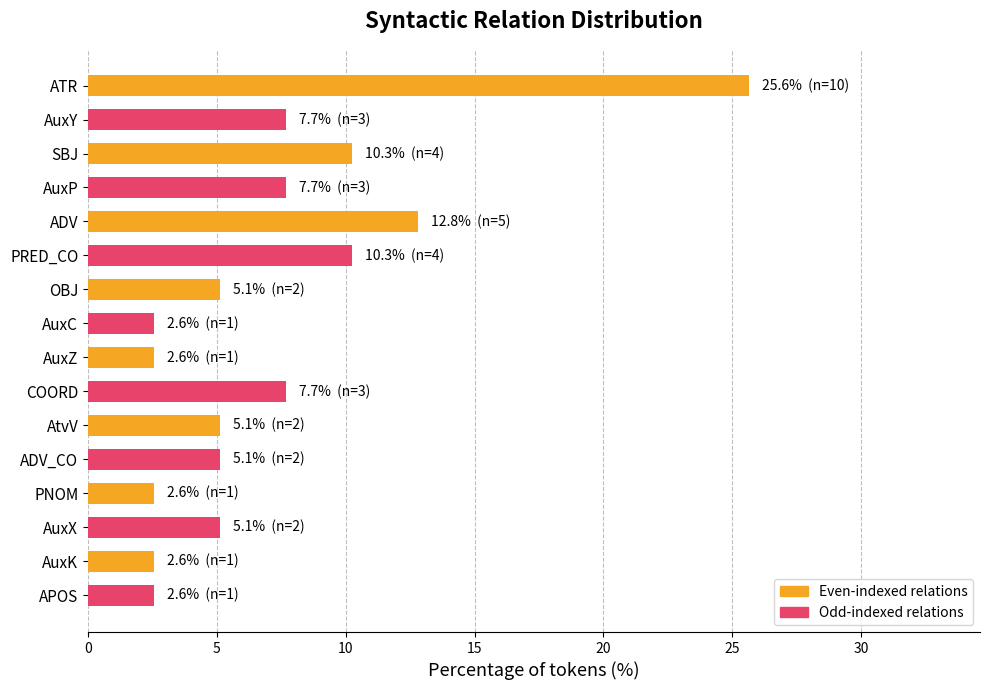

What is the sum of all values?

115.4